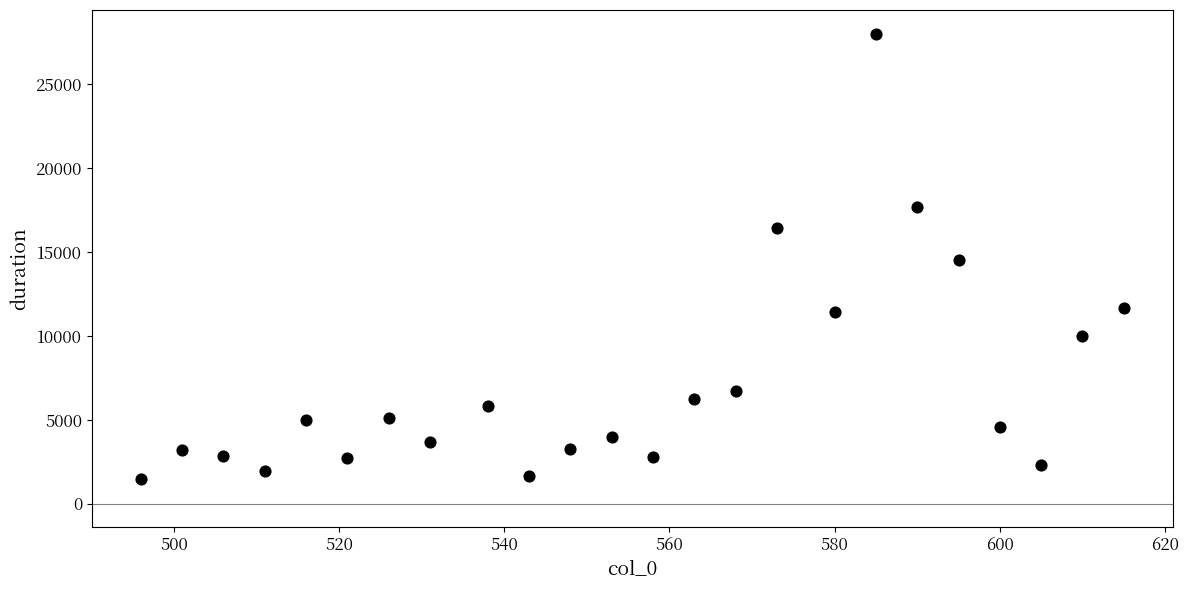

What is the range of X values (max minus min)?

119.0